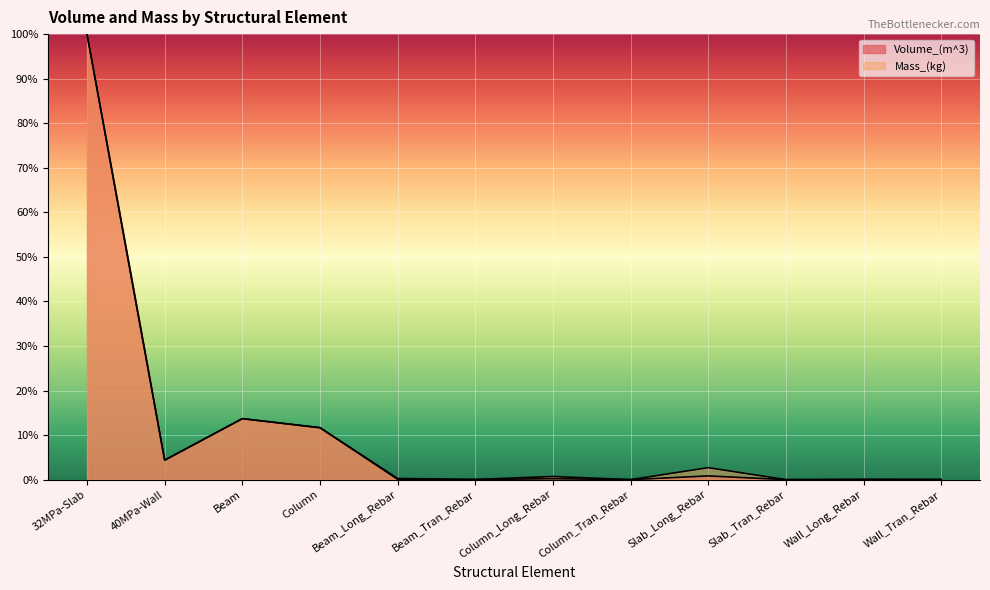

How many interior local valleys does the Mass_(kg) series have?

4